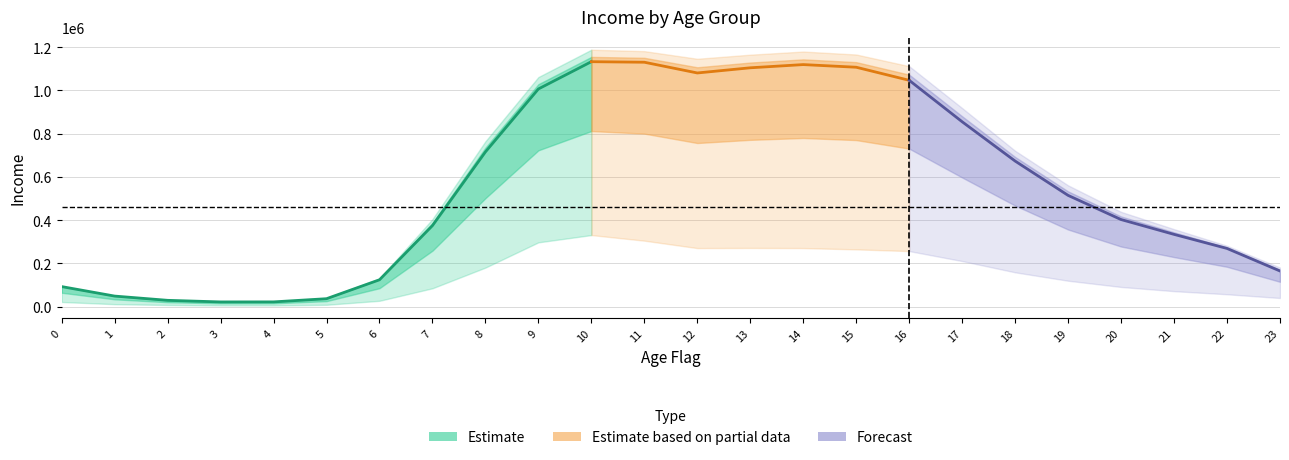

Reading right to left, list all the values displayed in this chart.

Average_income: 23=164723	22=269001	21=334108	20=402670	19=514457	18=673265	17=855056	16=1046918	15=1107382	14=1119641	13=1104829	12=1080901	11=1130544	10=1133074	9=1006900	8=715655	7=374711	6=124031	5=36501	4=21775	3=21628	2=28994	1=48657	0=92533
High_income: 23=180392	22=281518	21=358287	20=438299	19=560871	18=720830	17=918477	16=1112242	15=1166280	14=1179964	13=1165475	12=1146556	11=1181860	10=1188493	9=1062003	8=764841	7=404665	6=130481	5=39660	4=23723	3=21872	2=29333	1=49861	0=94326
Low_income: 23=39742	22=57058	21=71447	20=90813	19=119648	18=158534	17=210641	16=256823	15=264735	14=270760	13=271373	12=270665	11=304982	10=330895	9=297234	8=180473	7=84735	6=26803	5=8357	4=5308	3=5335	2=7419	1=11193	0=21375